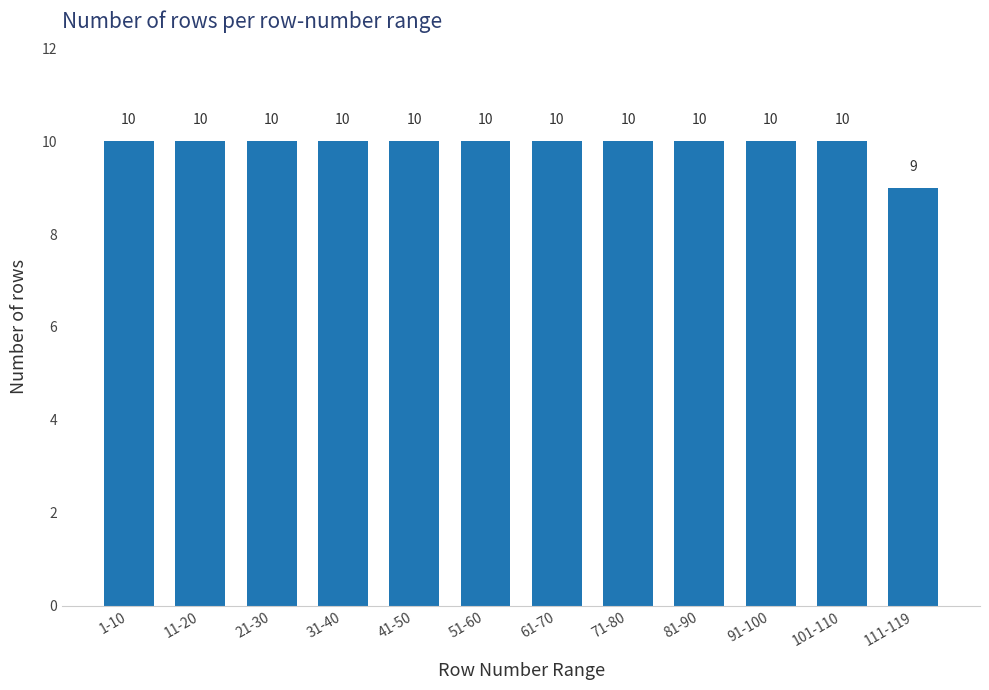

Reading left to right, list all the values displayed in this chart.

10	10	10	10	10	10	10	10	10	10	10	9